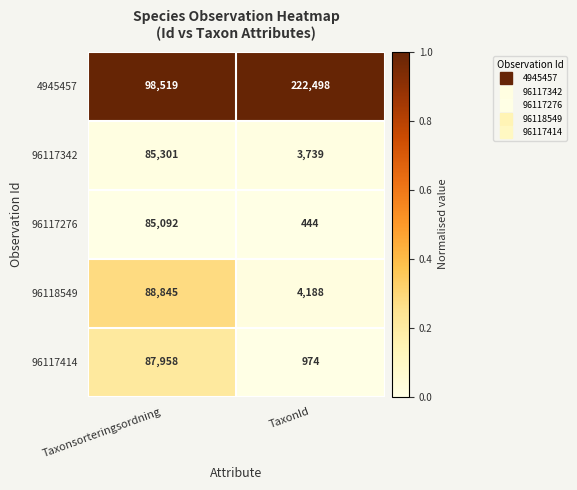

At TaxonId, list the series in order from smallest to largest.

96117276, 96117414, 96117342, 96118549, 4945457